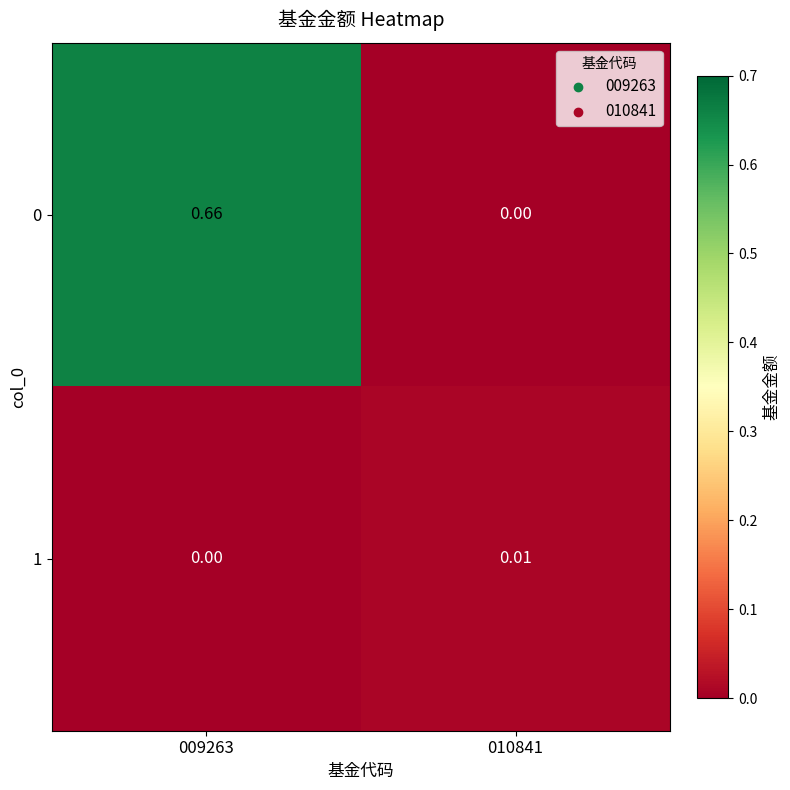

Is the value of 0 at 009263 greater than the value of 1 at 009263?

Yes